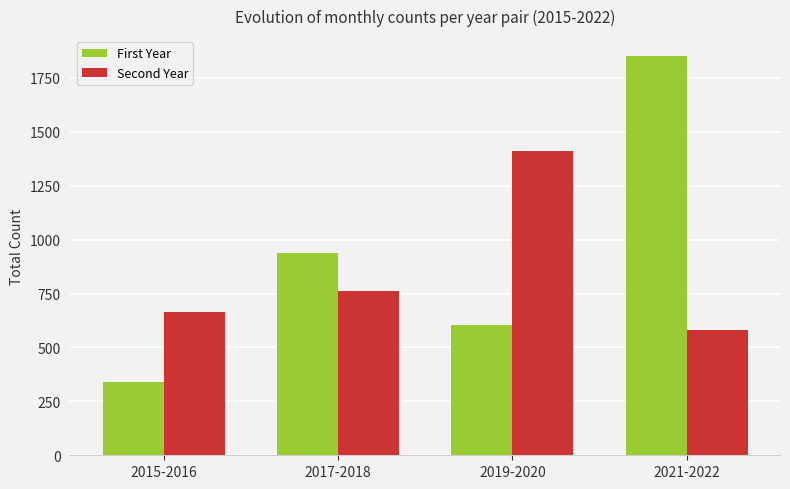

At which category does the chart reach its minimum across all series?

2015-2016